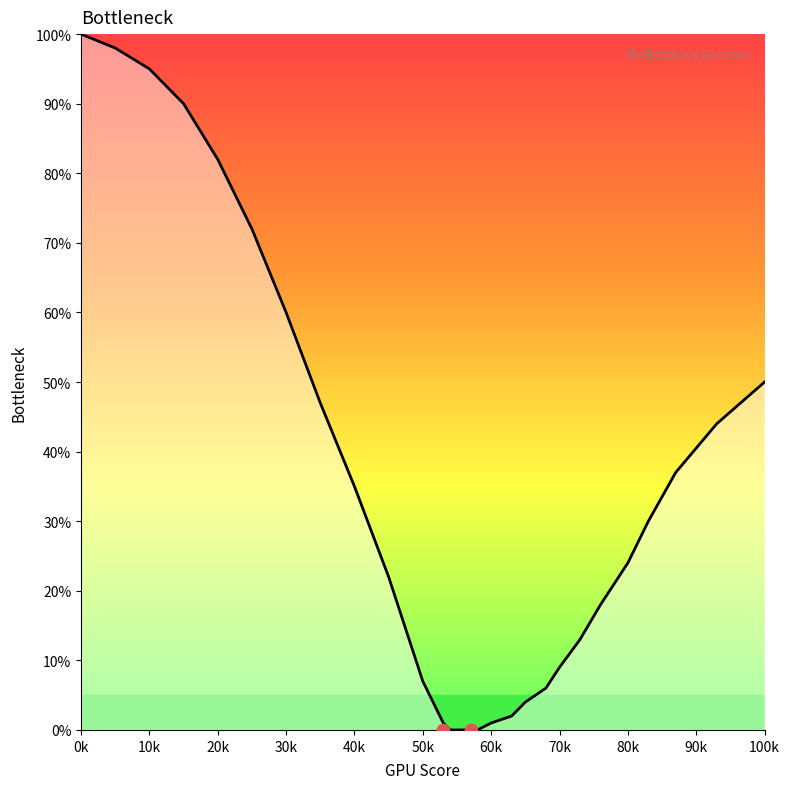

Between 57 and 60, which is larger?

60